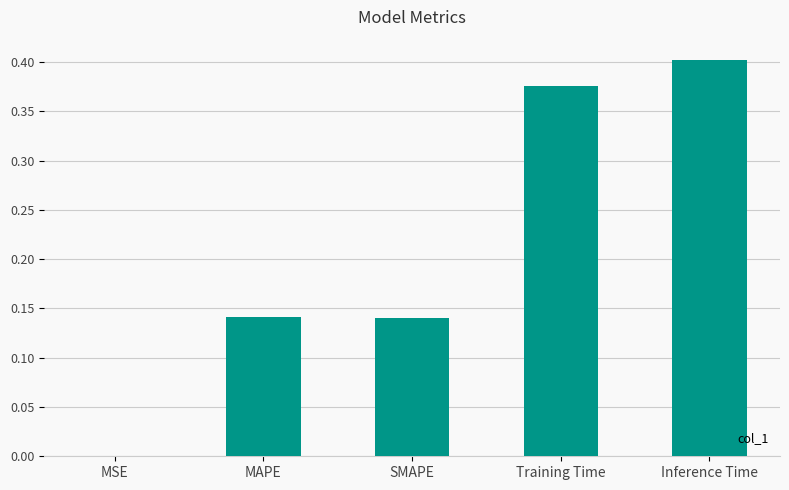

Is it true that the value at Inference Time is 0.6?

False